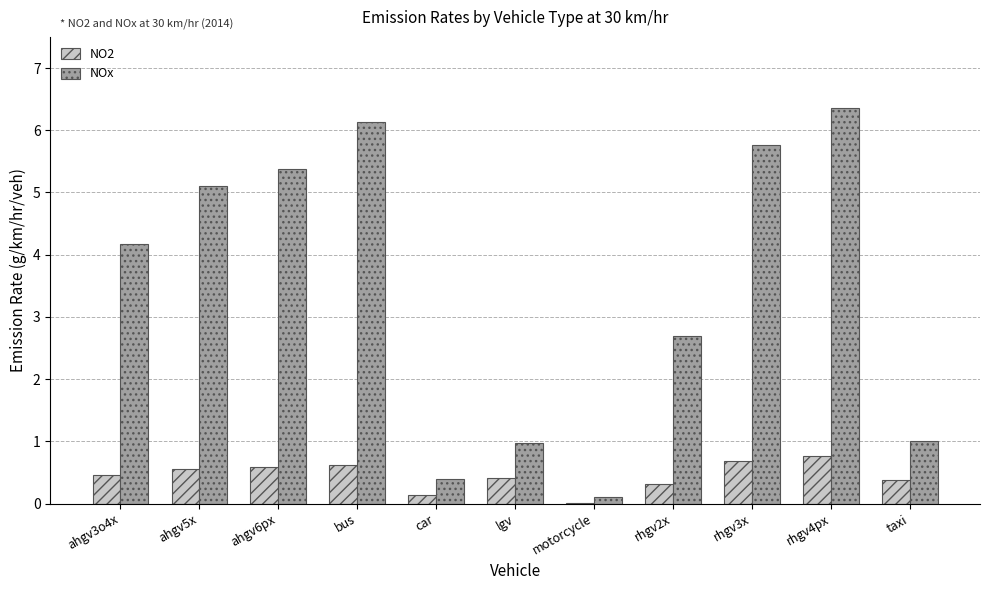

What is the highest value of the NOx series?

6.4